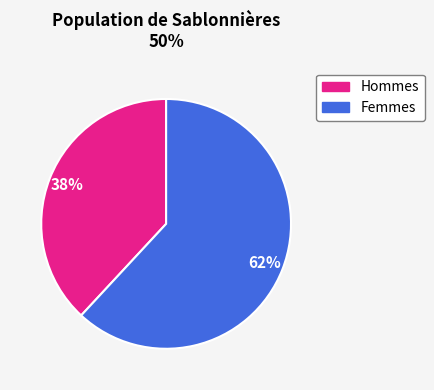

How many slices are in this pie chart?

2